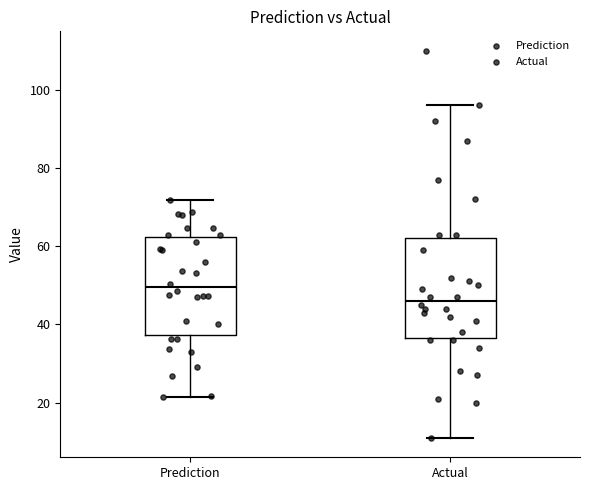

Reading left to right, transcribe this box plot: for each box, give where its median line is, the range the box spans, and where its two whiskers end, as read against the y-axis. The values are not printed on the chart, so give them approximately, as read against the axis.

Prediction: median 50, box 38 to 62, whiskers 22 to 72
Actual: median 46, box 36 to 62, whiskers 12 to 96